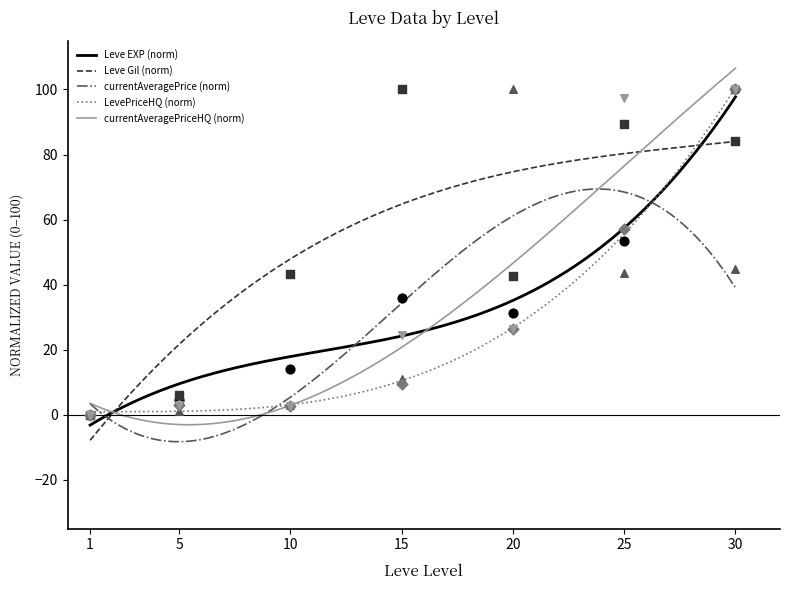

At which category is the sum across all series the highest?

30